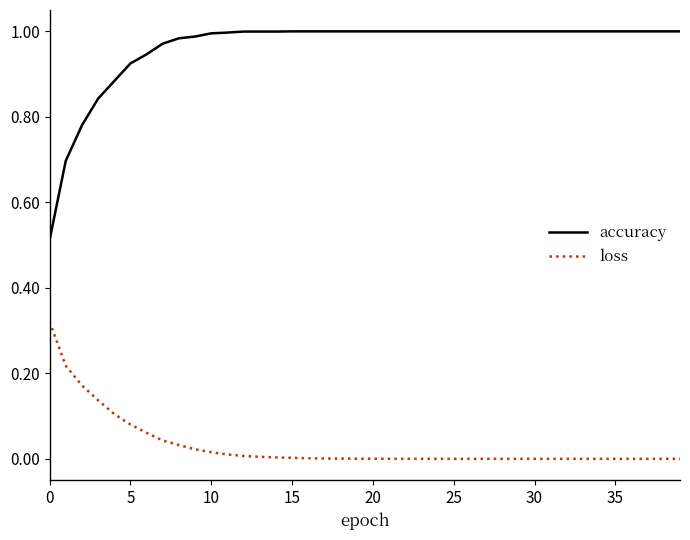

Rank the series by their maximum value, from highest to lowest.

accuracy, loss